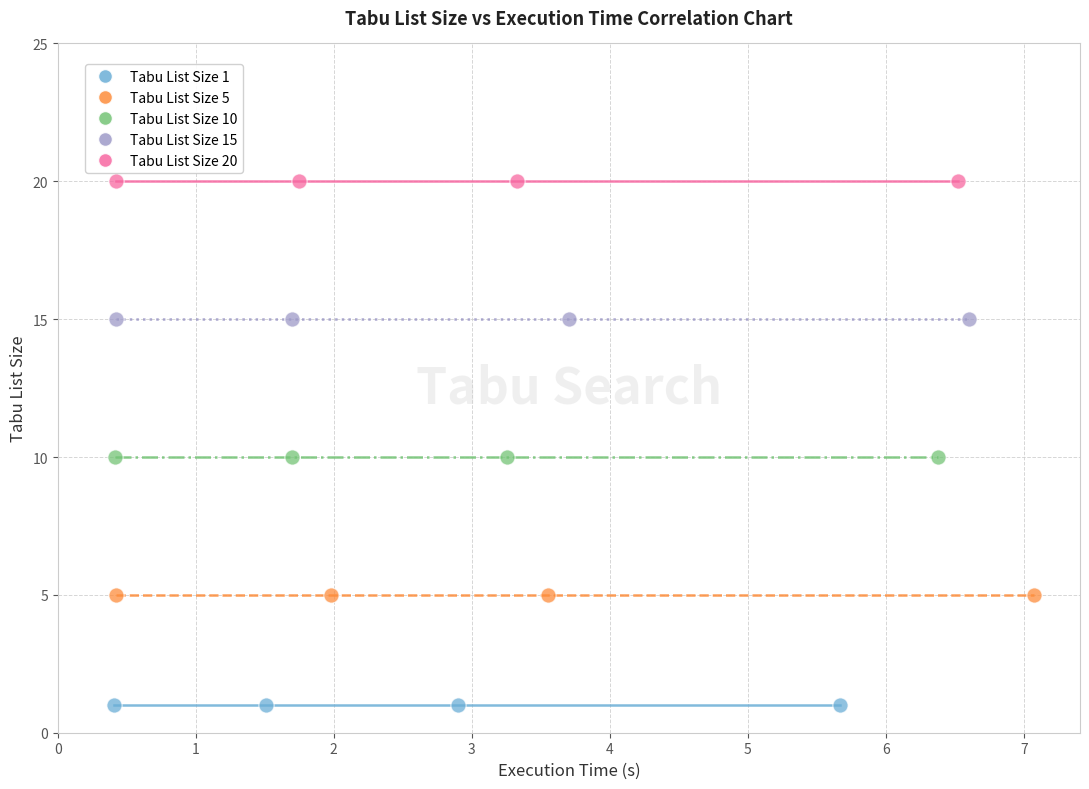

Which series contains the lowest Y value?

Tabu List Size 1